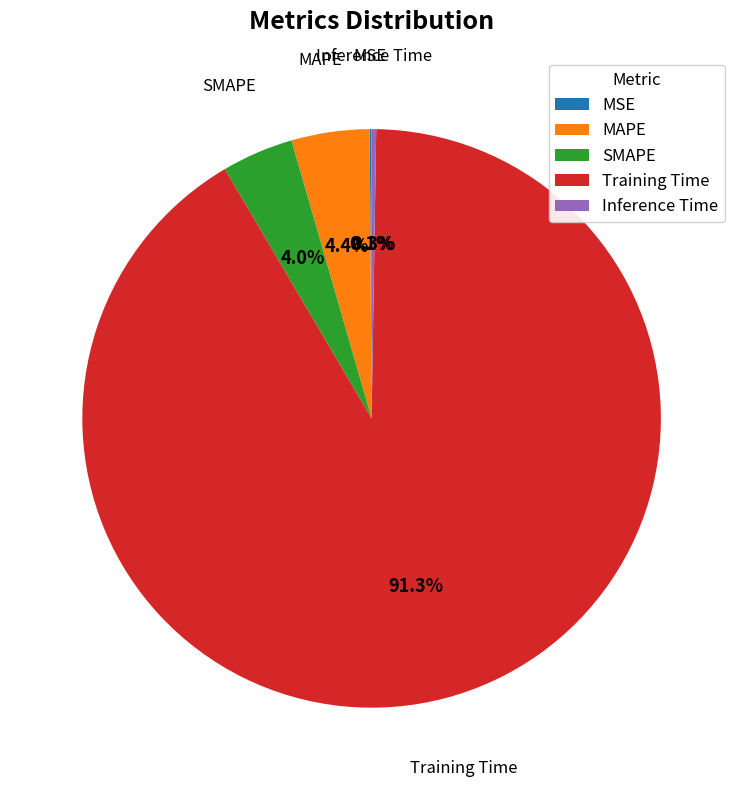

What percentage is the SMAPE slice, to the nearest percent?

4%